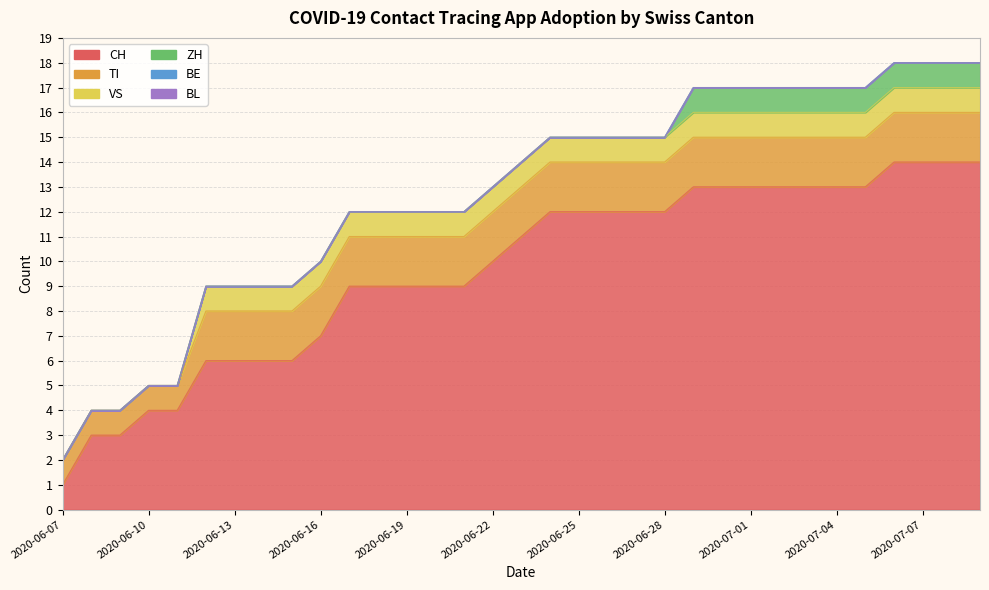

Count the number of categories in the chart.

33